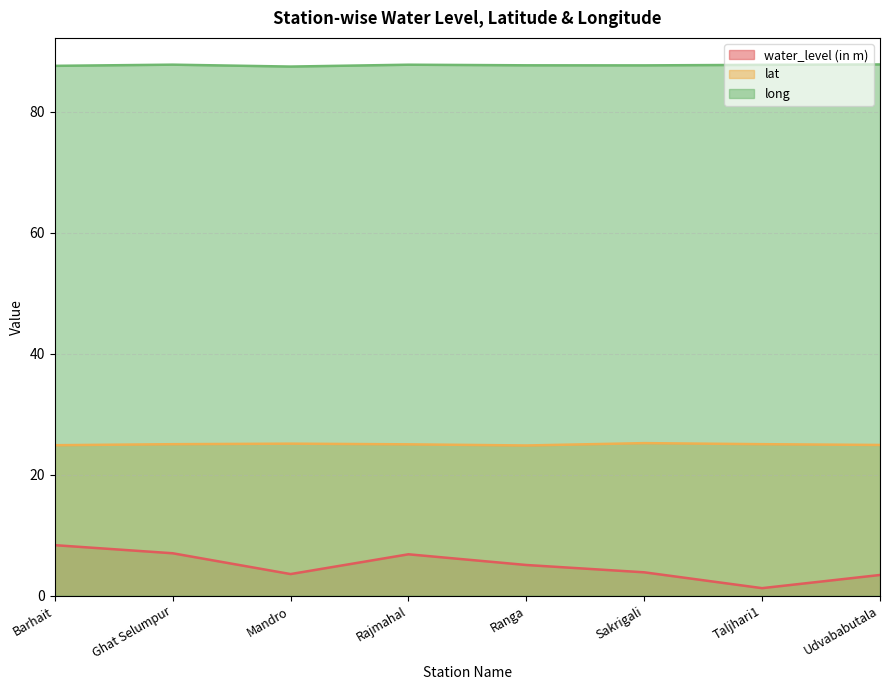

What position from the left is Taljhari1?

7